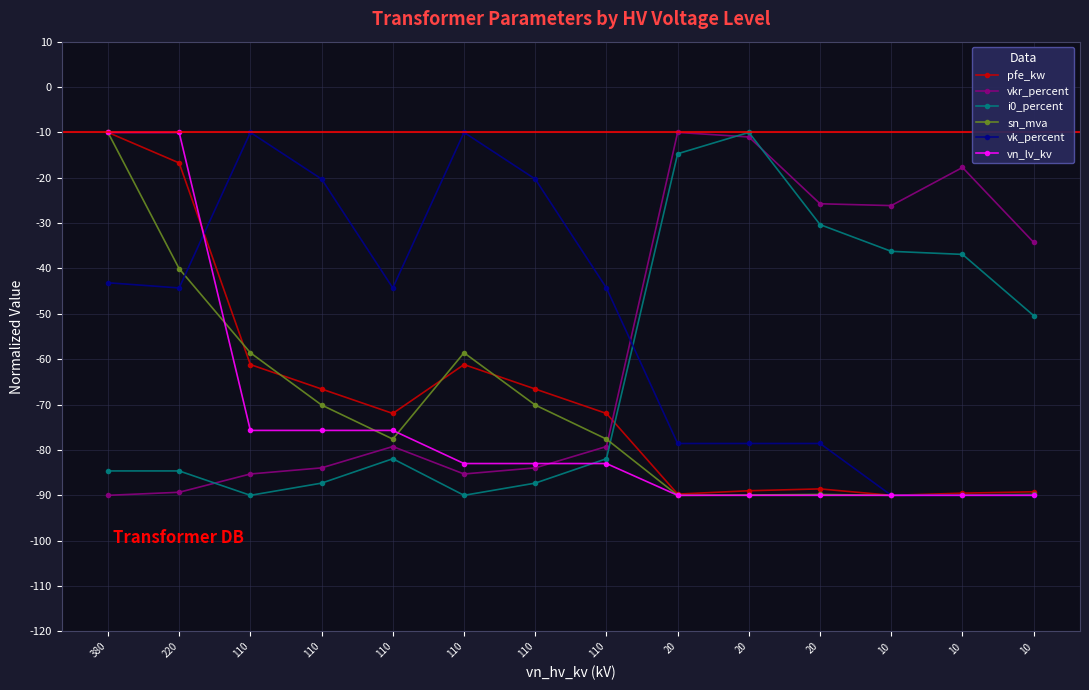

How many intersections are there between vkr_percent and vk_percent?

1